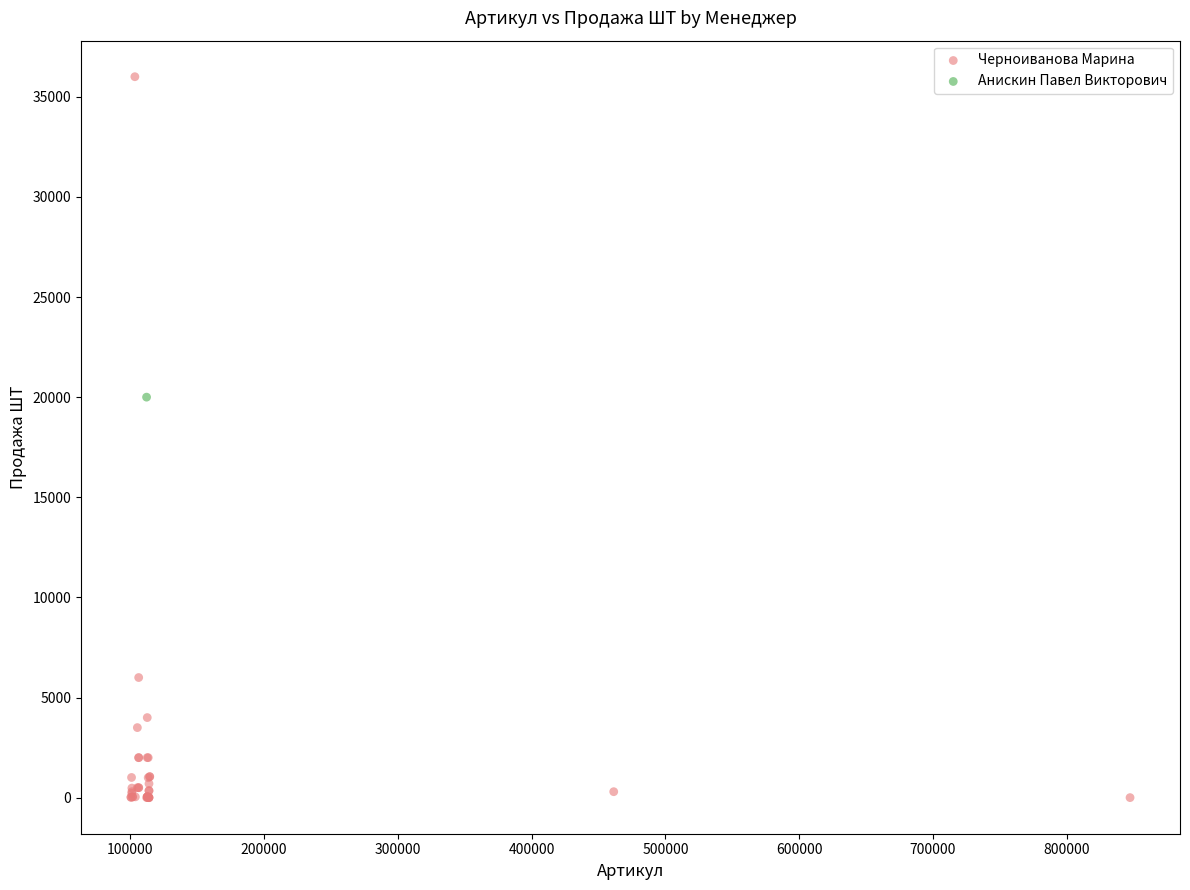

What are all the series names shown in the legend?

Черноиванова Марина, Анискин Павел Викторович